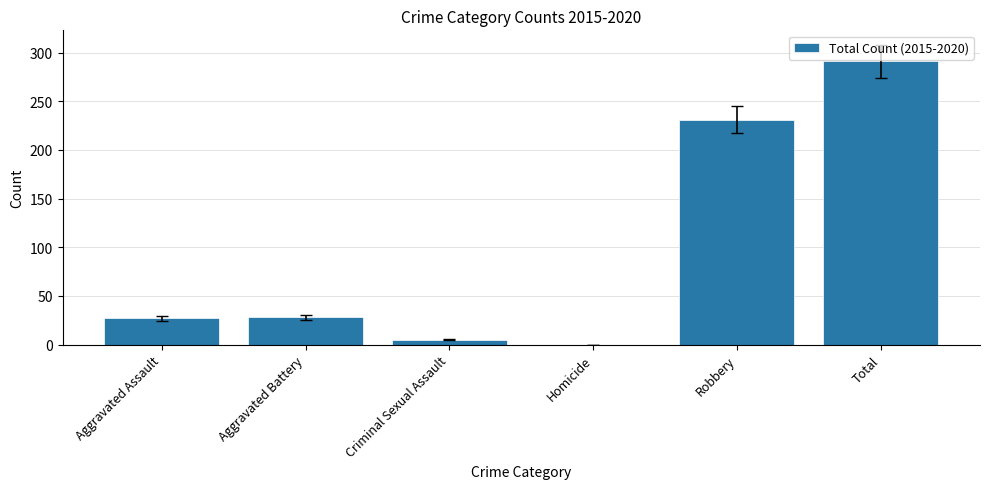

Are the bars grouped side by side (vs. stacked)?

No